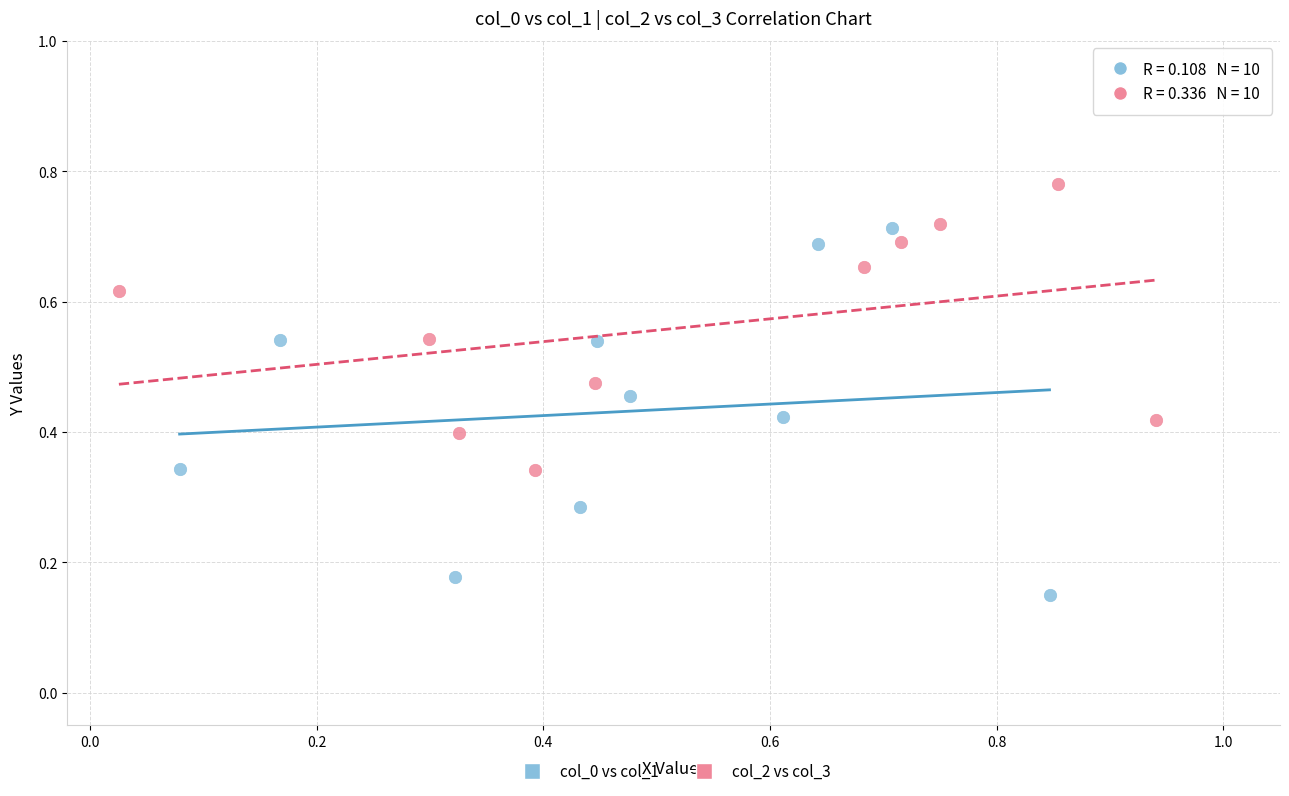

Which series contains the lowest Y value?

col_0 vs col_1